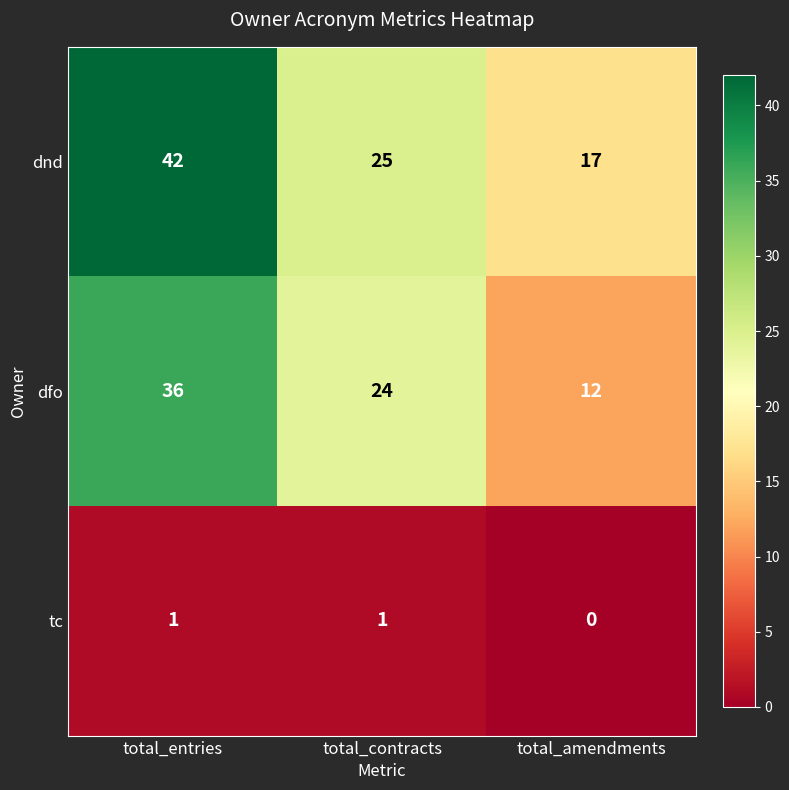

Where is dfo nearest to the value 24?

total_contracts